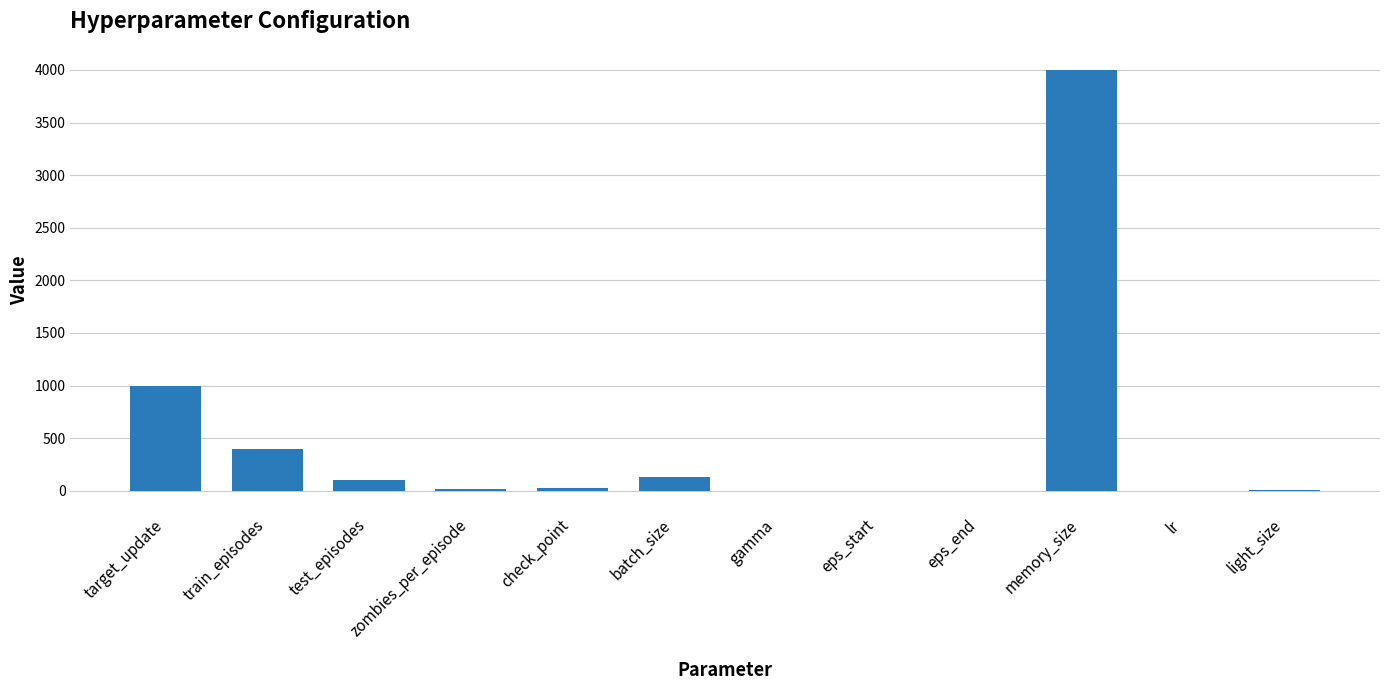

What is the change in value from target_update to memory_size?

+3000.0